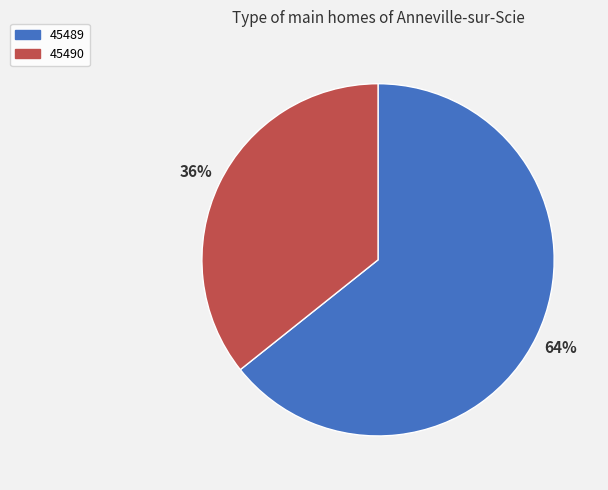

The 45489 slice represents 64% of the pie. True or false?

True